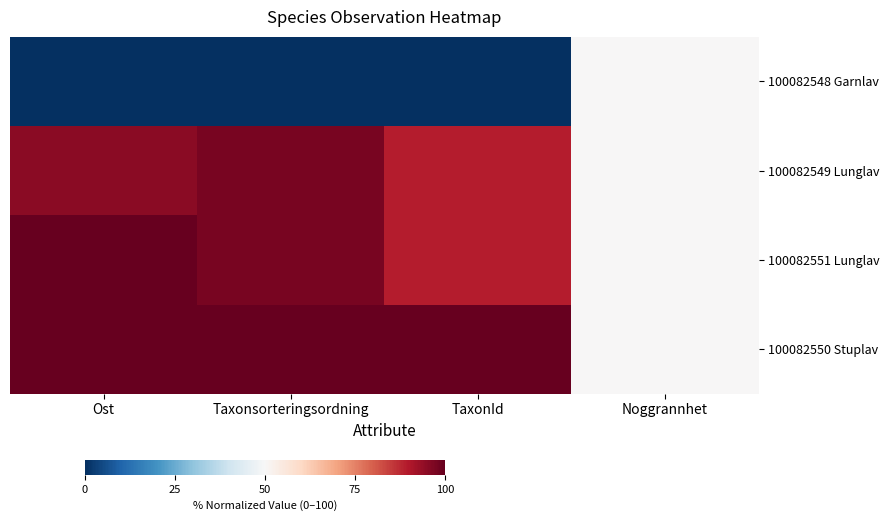

At which category does the chart reach its peak across all series?

Ost